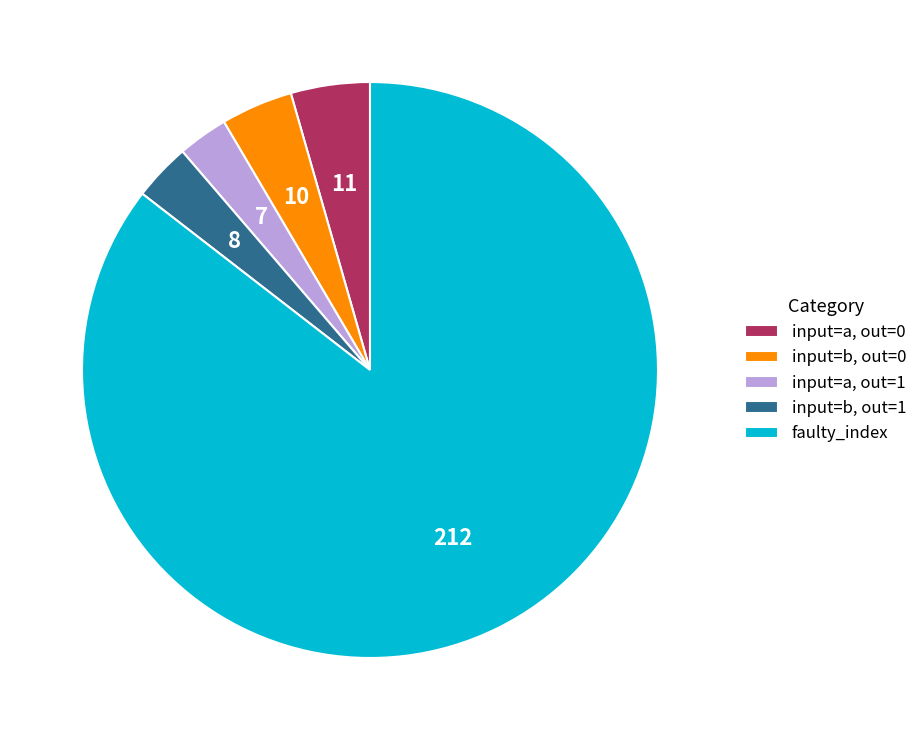

Which slice represents more than half of the pie?

faulty_index